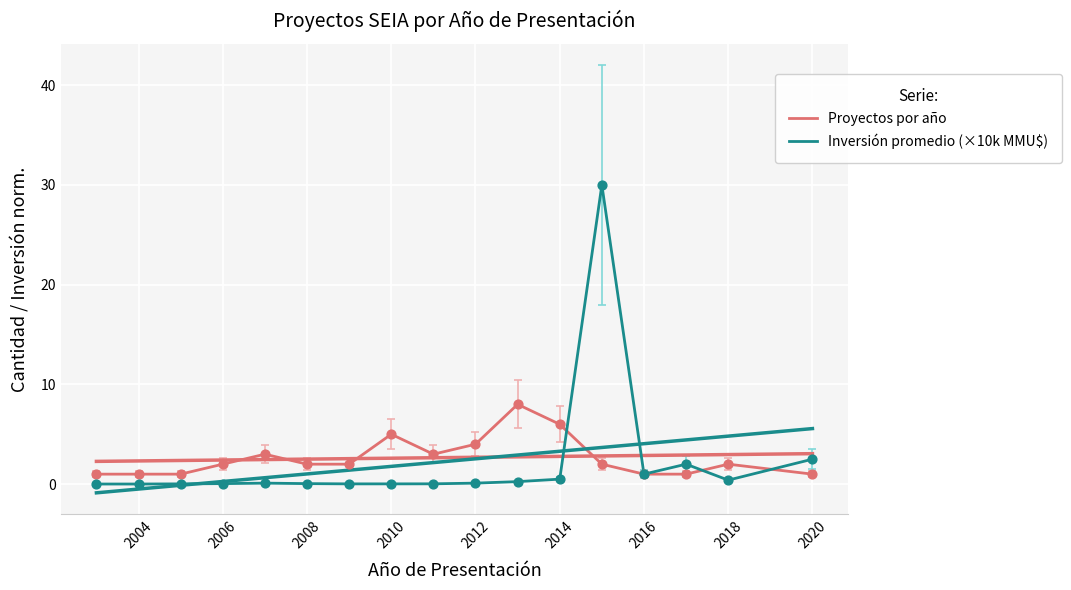

Which series reaches the minimum Y coordinate?

Inversión promedio (×10k MMU$)